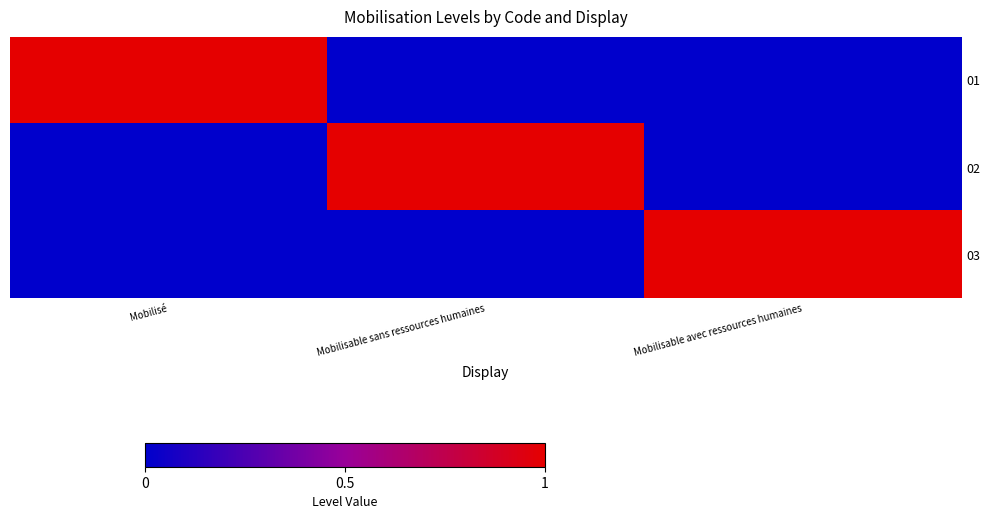

Rank the series by their maximum value, from lowest to highest.

01, 02, 03